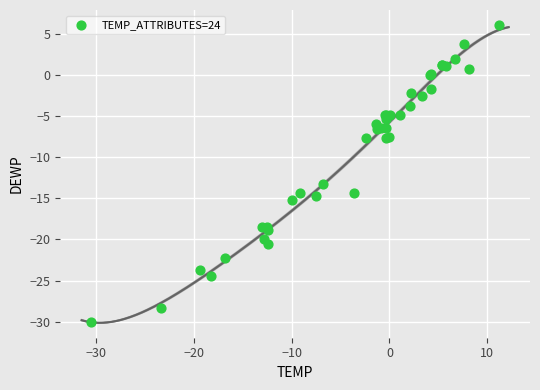

What Y value in the scatter plot is closest to -11?

-13.2